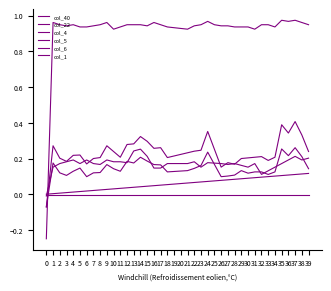

How many values in col_6 are below zero?

1